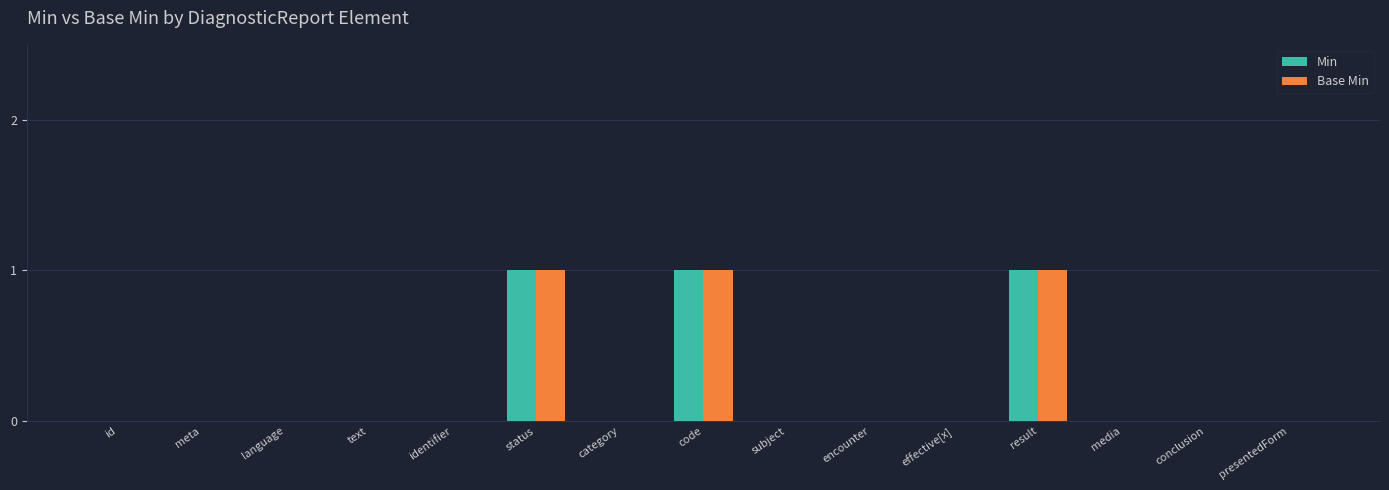

The Base Min series shows 0 at identifier. True or false?

True